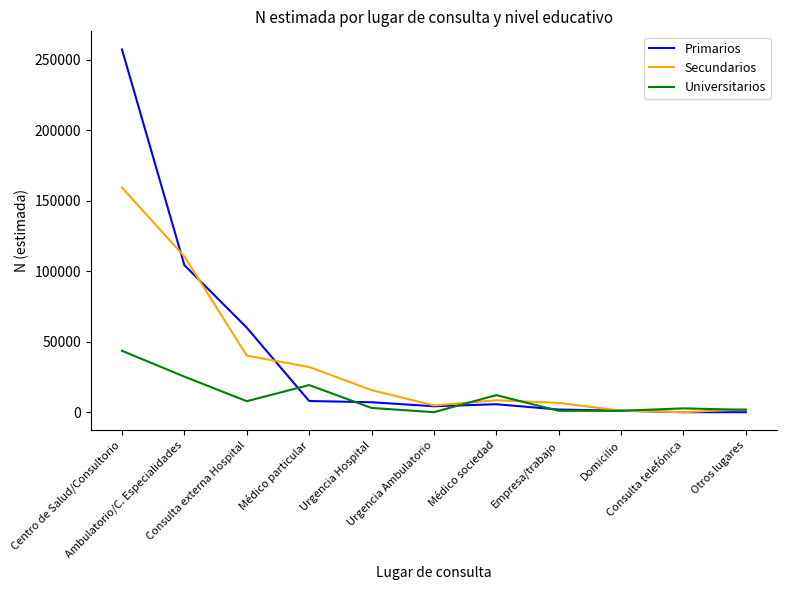

At which category is the sum across all series the highest?

Centro de Salud/Consultorio